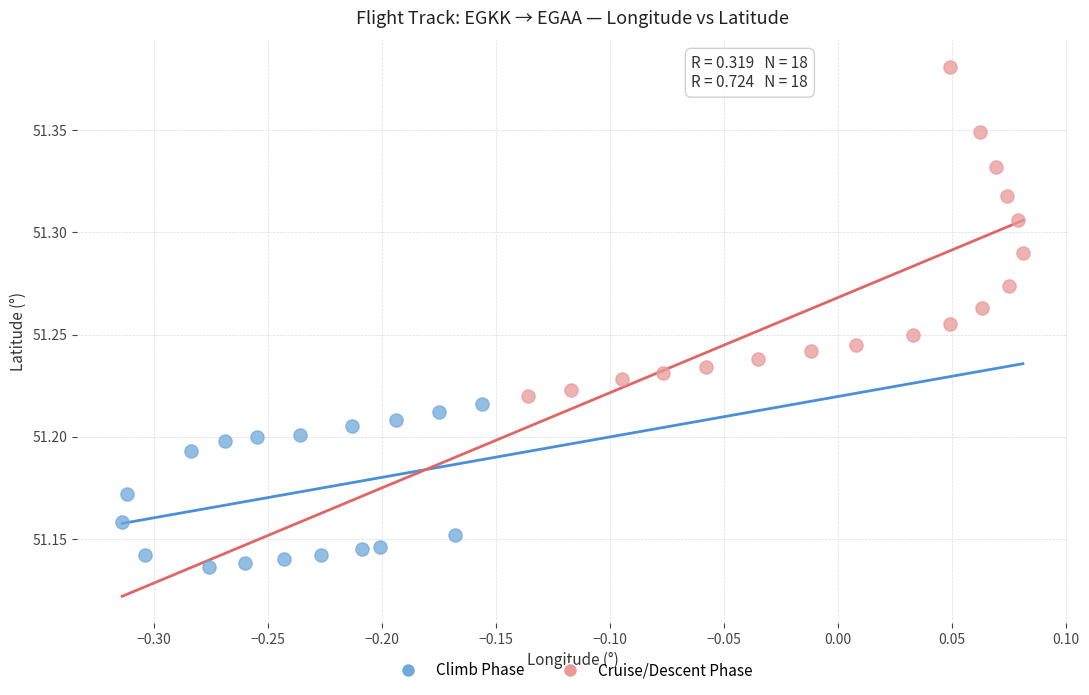

Which series reaches the maximum Y coordinate?

Cruise/Descent Phase